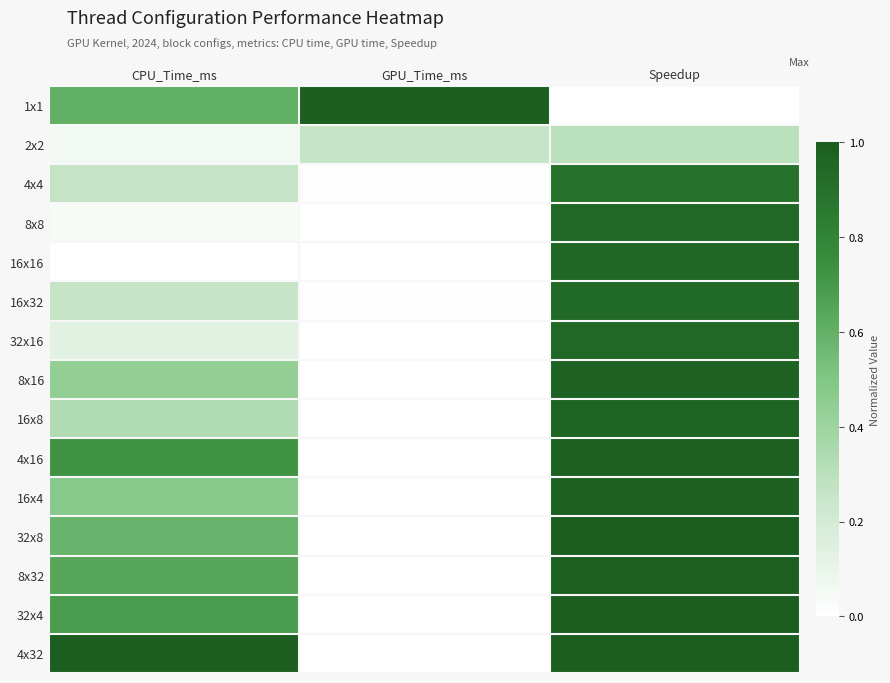

Rank the series at GPU_Time_ms from highest to lowest value.

1x1, 2x2, 4x4, 16x32, 4x32, 4x16, 32x16, 8x8, 8x32, 8x16, 16x4, 16x8, 32x4, 16x16, 32x8